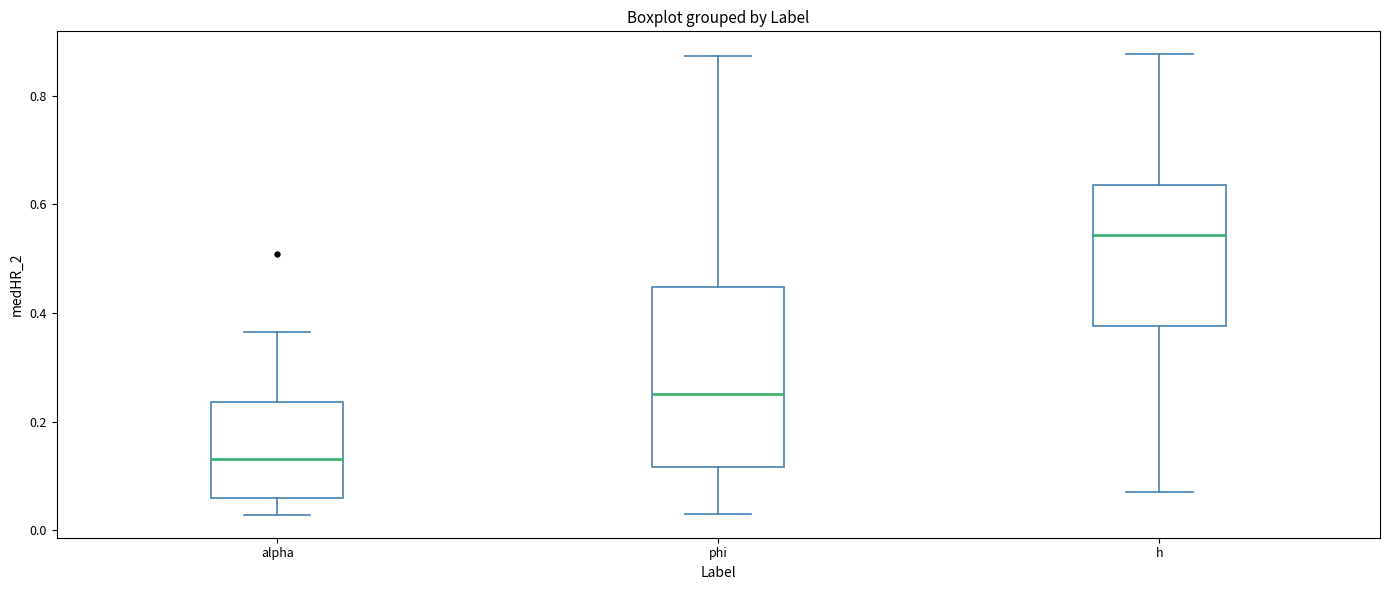

Which box is the tallest, from its lower edge to its upper edge?

phi